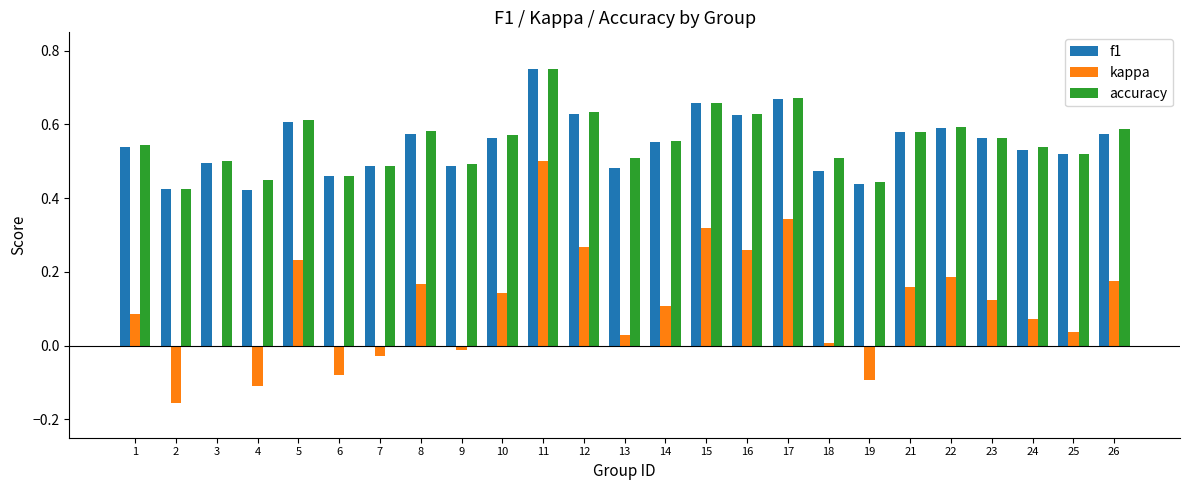

At which category is the sum across all series the highest?

11